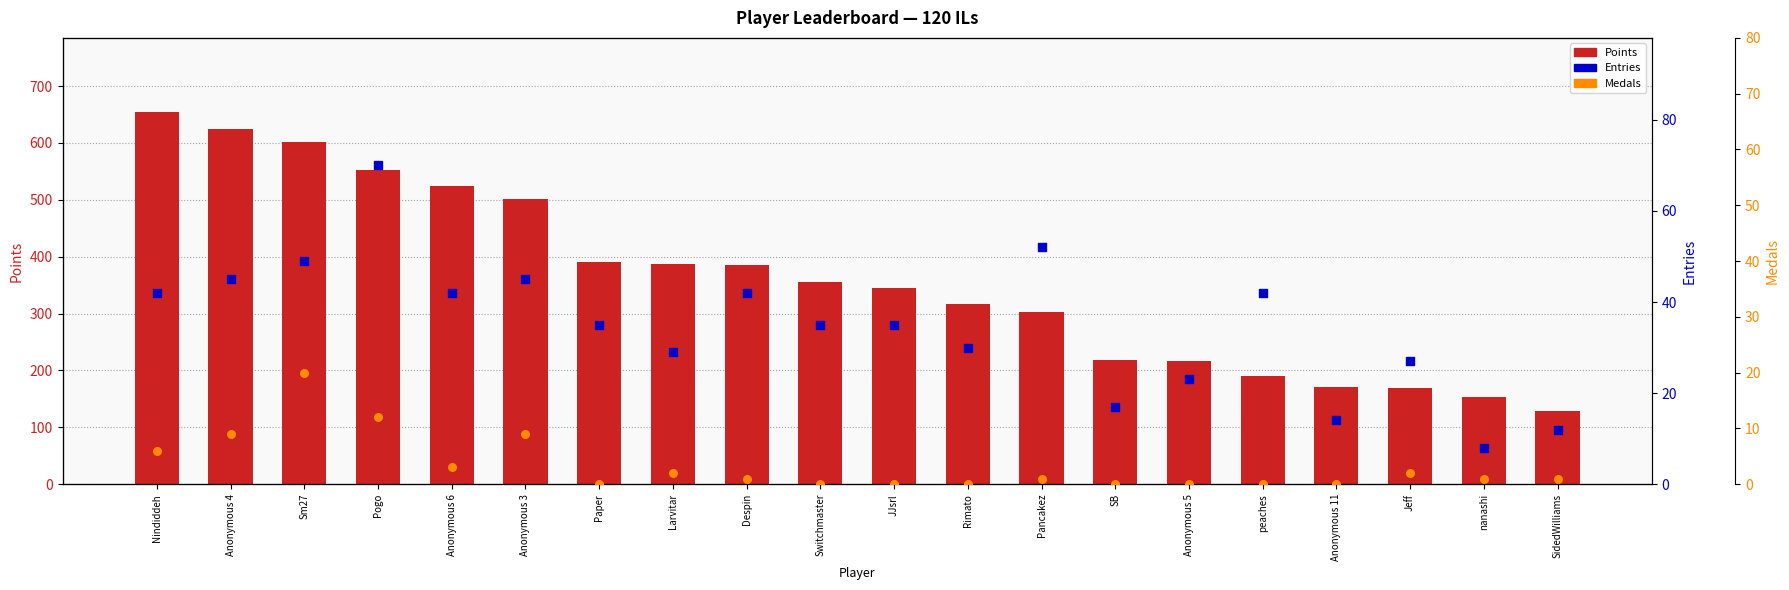

Is the value of Points at Switchmaster greater than the value of Entries at Anonymous 3?

Yes